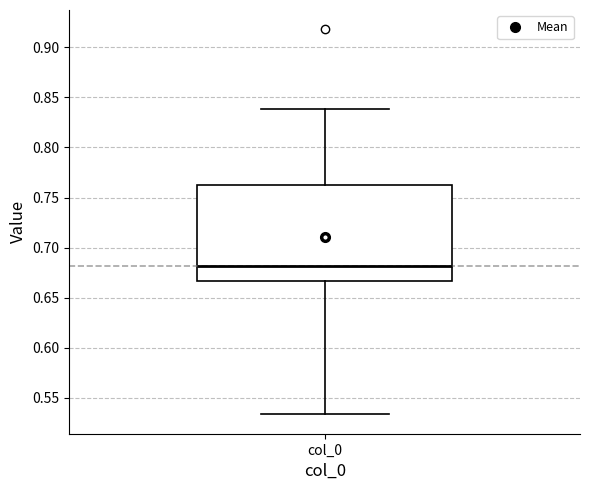

Read this box plot against the y-axis: the position of the median line, the range covered by the box, and the ends of both whiskers. The values are not printed on the chart, so give them approximately, as read against the axis.

median 0.680, box 0.665 to 0.760, whiskers 0.535 to 0.840